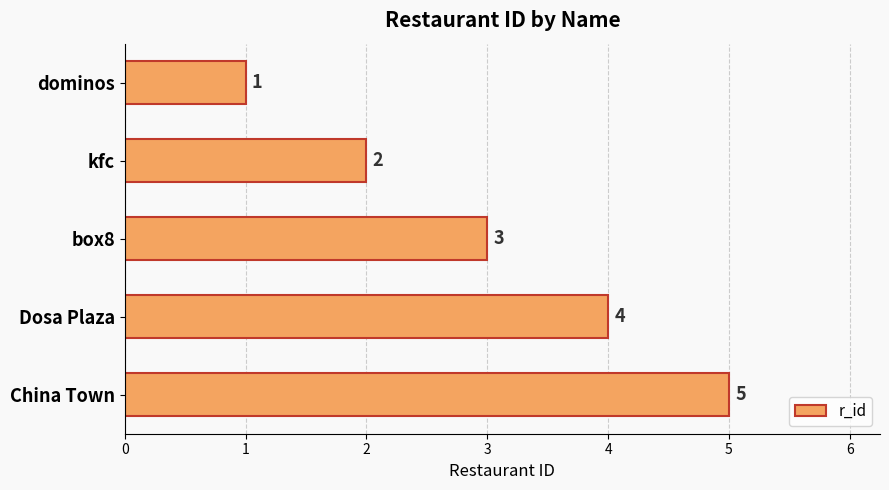

Which has a higher value, kfc or box8?

box8